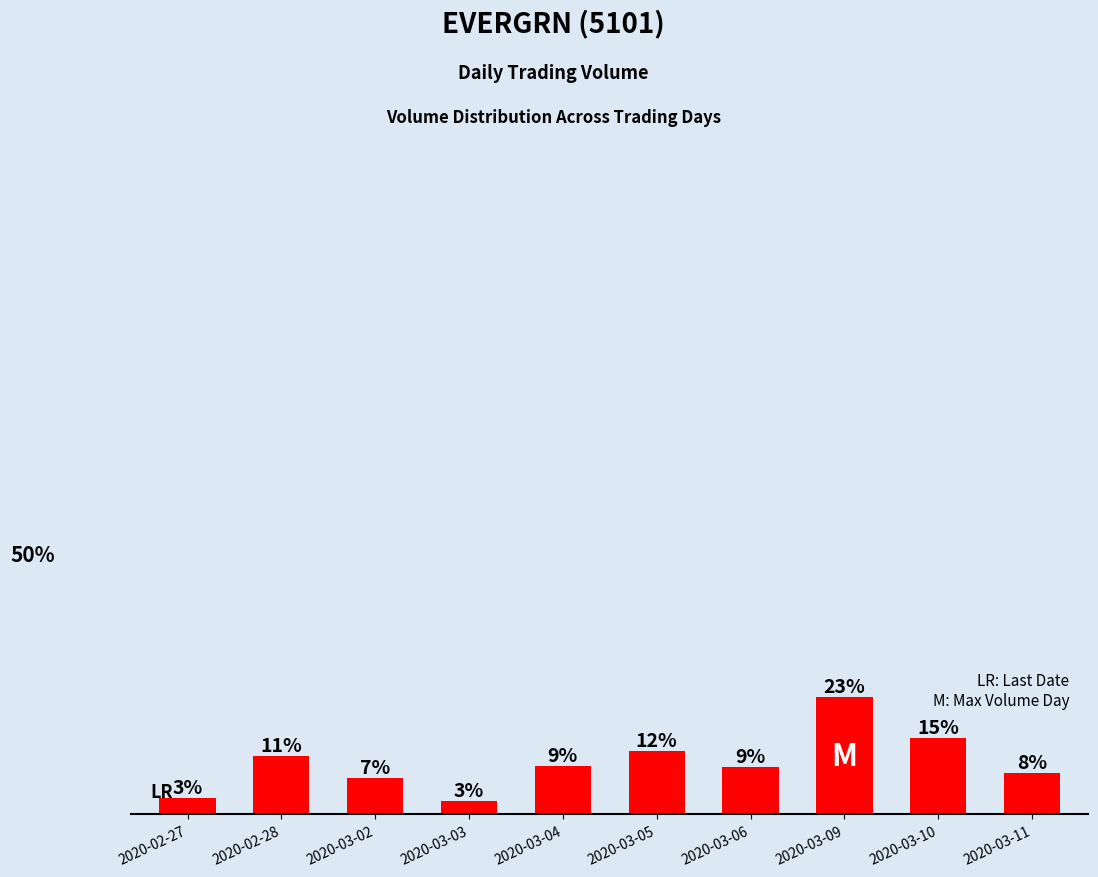

Is it true that the value at 2020-02-27 is 341826?

False